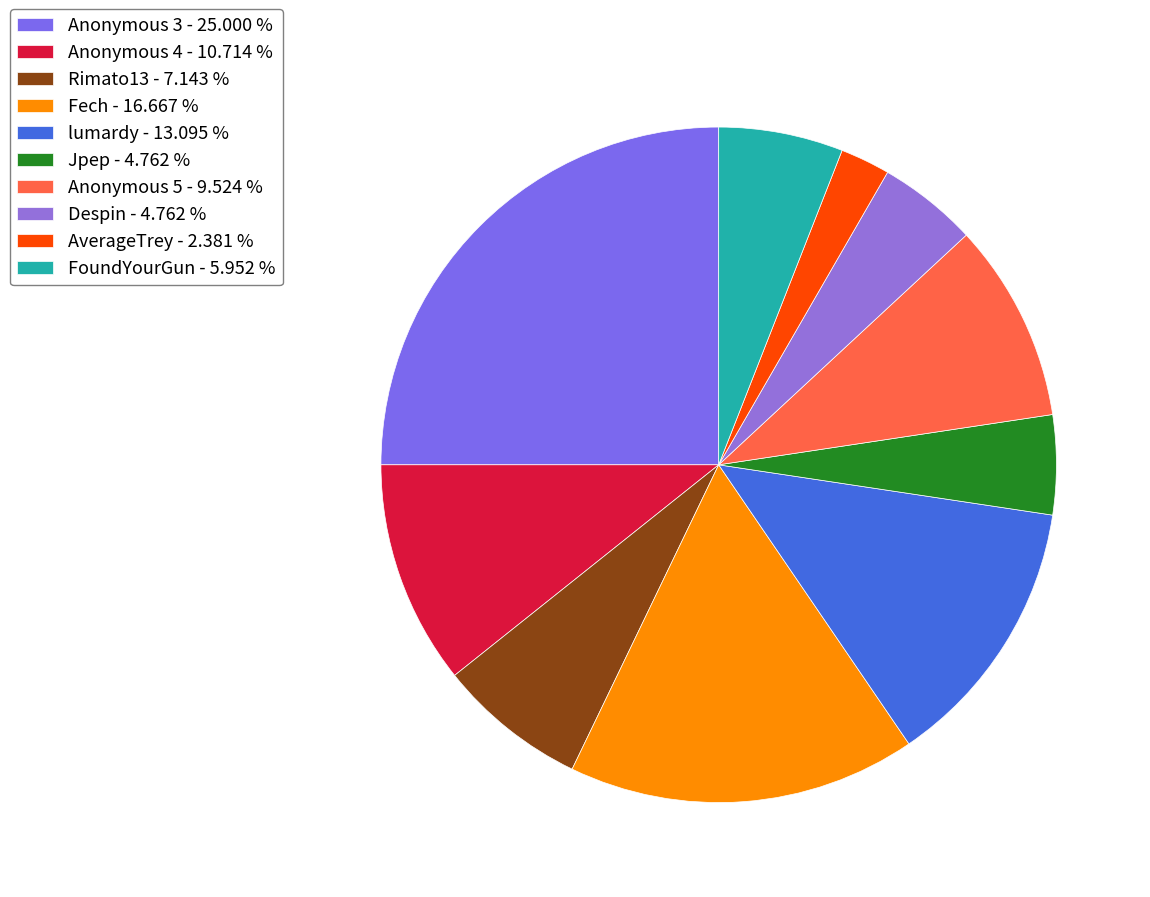

To the nearest percent, what is the difference between the largest and smallest slice percentages?

23%